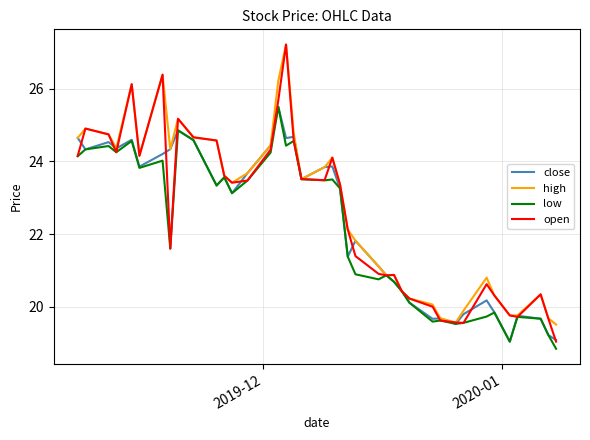

What is the lowest value of the low series?

18.8